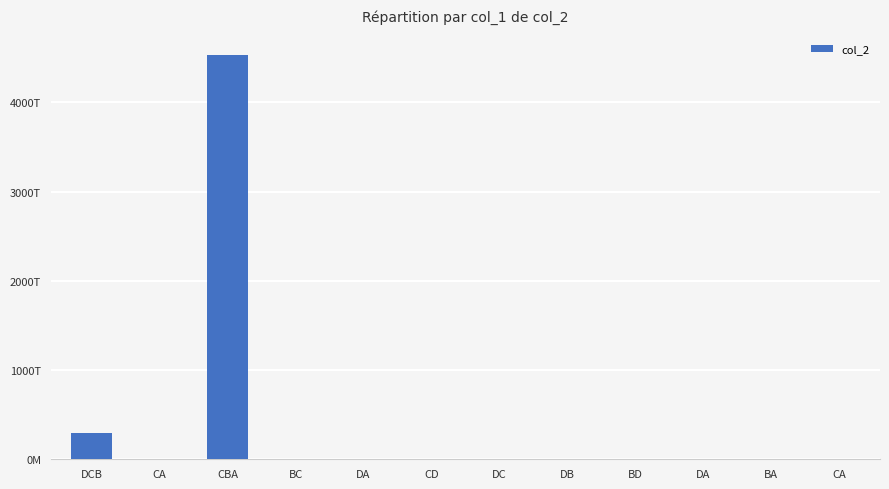

Are the bars horizontal?

No